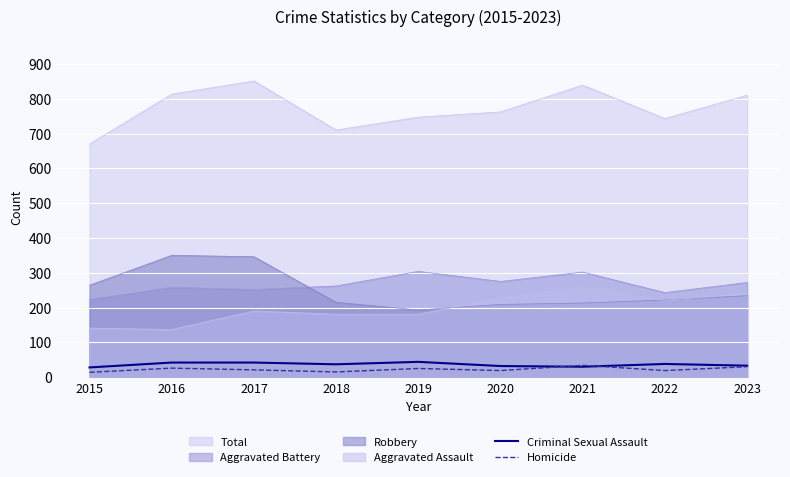

True or false: Homicide has a value of 15 at 2018.

True